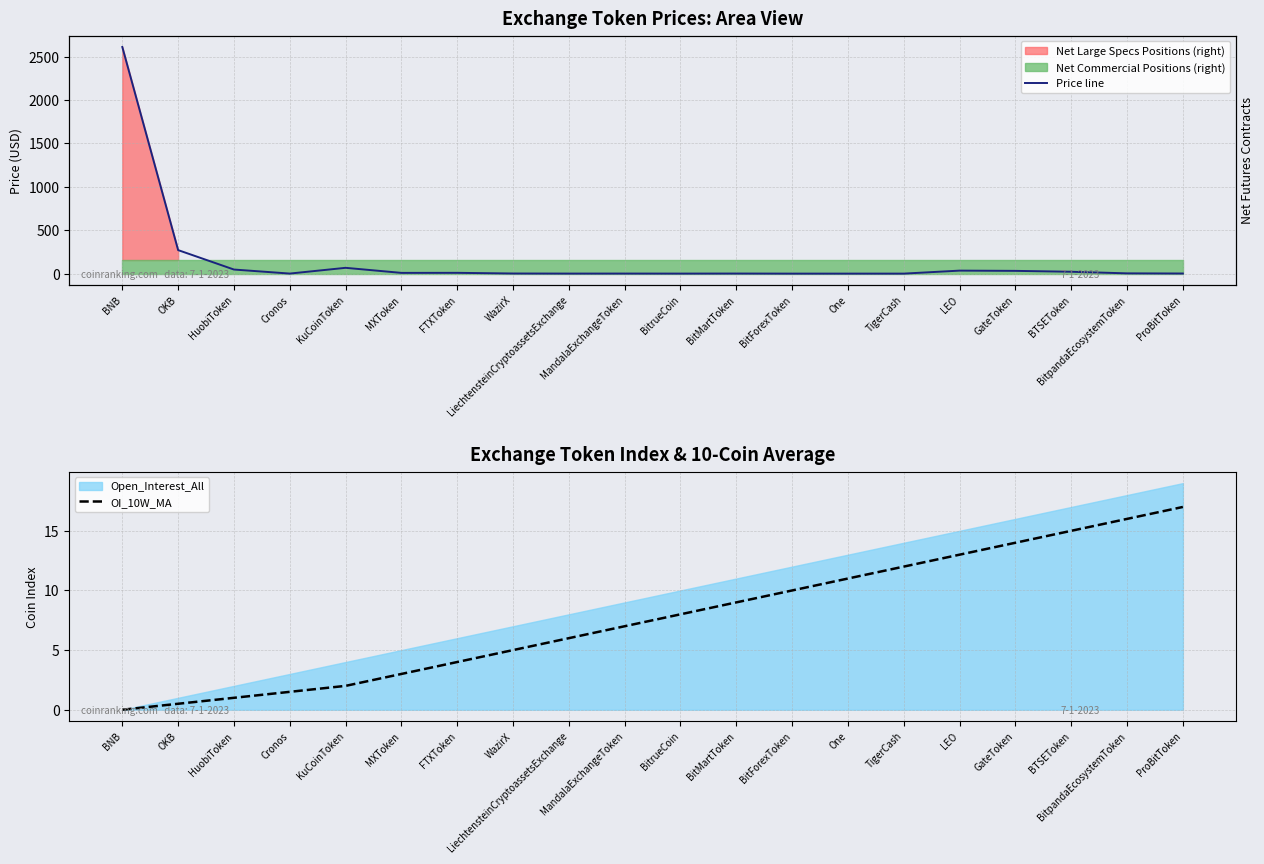

Rank the categories by OI_10W_MA value from lowest to highest.

BNB, OKB, HuobiToken, Cronos, KuCoinToken, MXToken, FTXToken, WazirX, LiechtensteinCryptoassetsExchange, MandalaExchangeToken, BitrueCoin, BitMartToken, BitForexToken, One, TigerCash, LEO, GateToken, BTSEToken, BitpandaEcosystemToken, ProBitToken